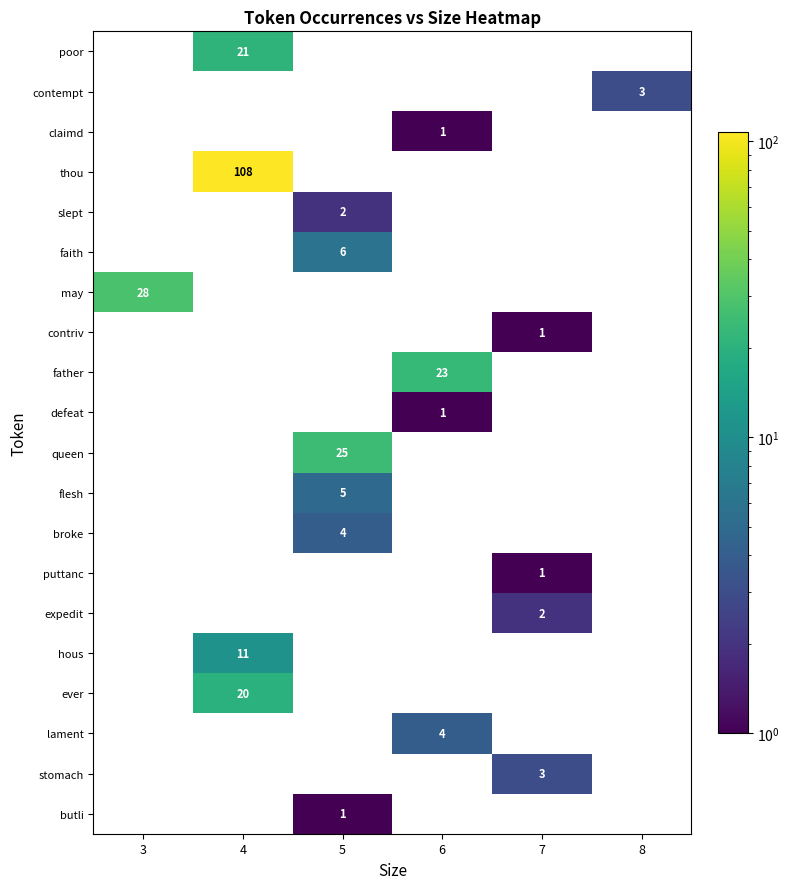

What is the total value across all series at 6?

29